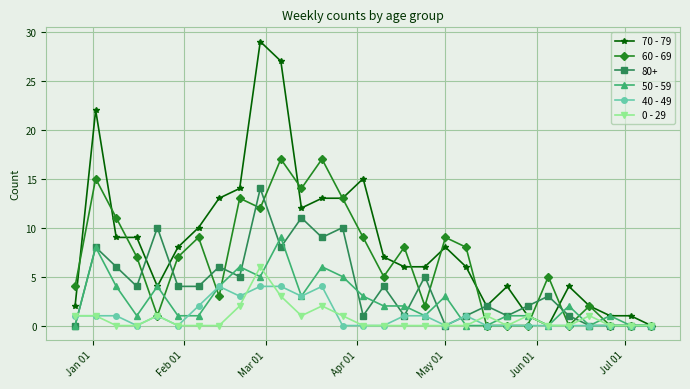

True or false: 40 - 49 has more than 0 points higher than both neighbors.

True